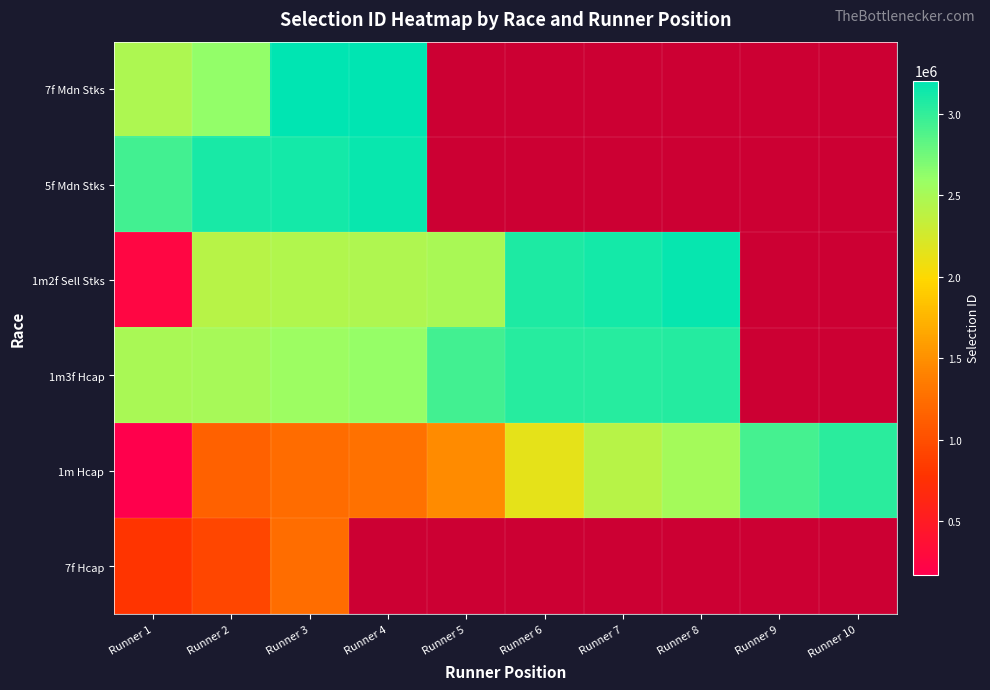

Which has a higher value, Runner 10 or Runner 8?

Runner 10